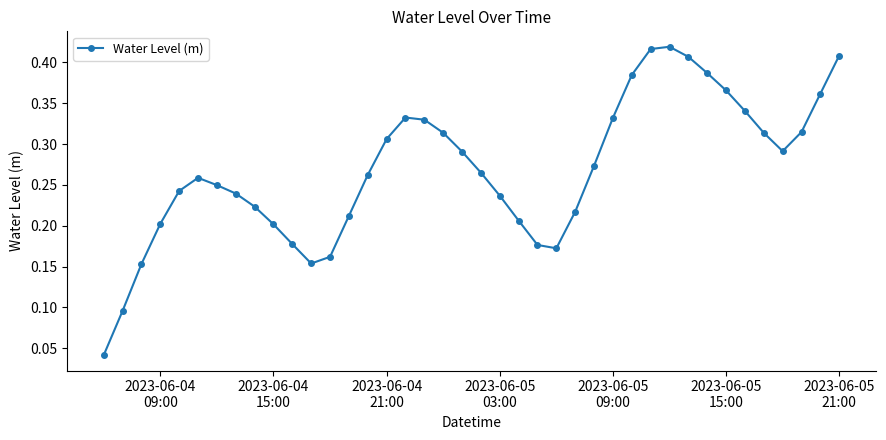

What is the sum of all values?

10.7